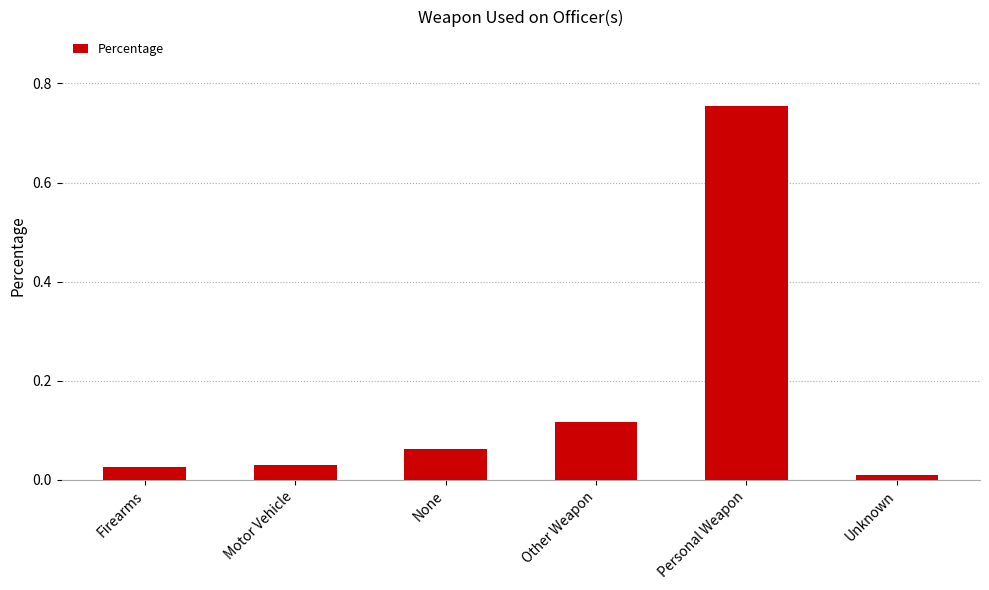

What is the label of the 2nd bar from the left?

Motor Vehicle